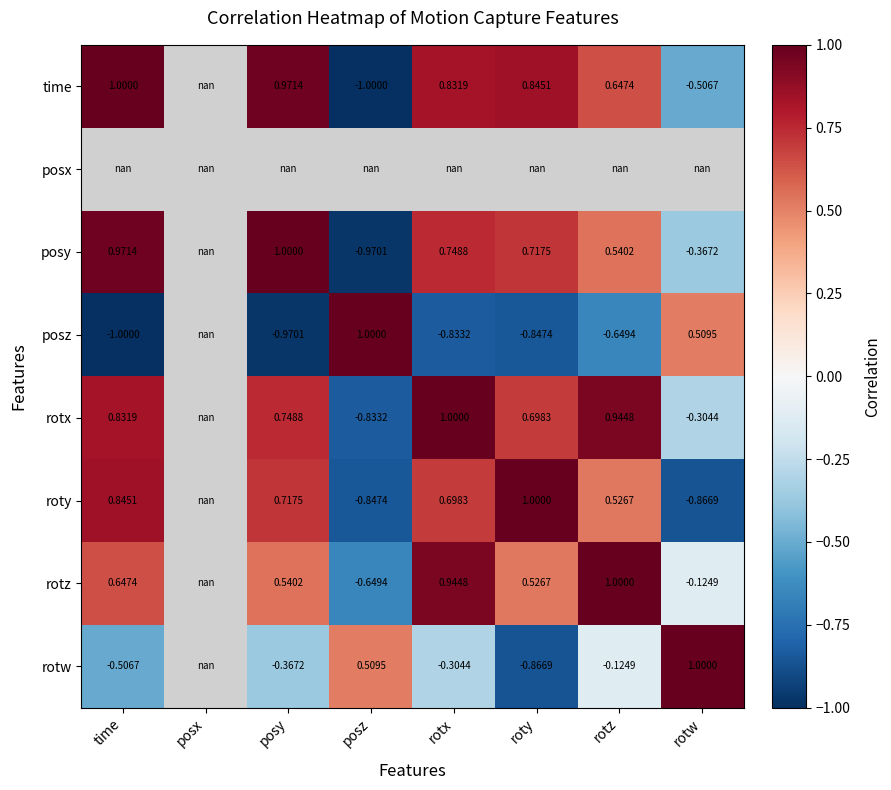

How many series are shown in this chart?

8